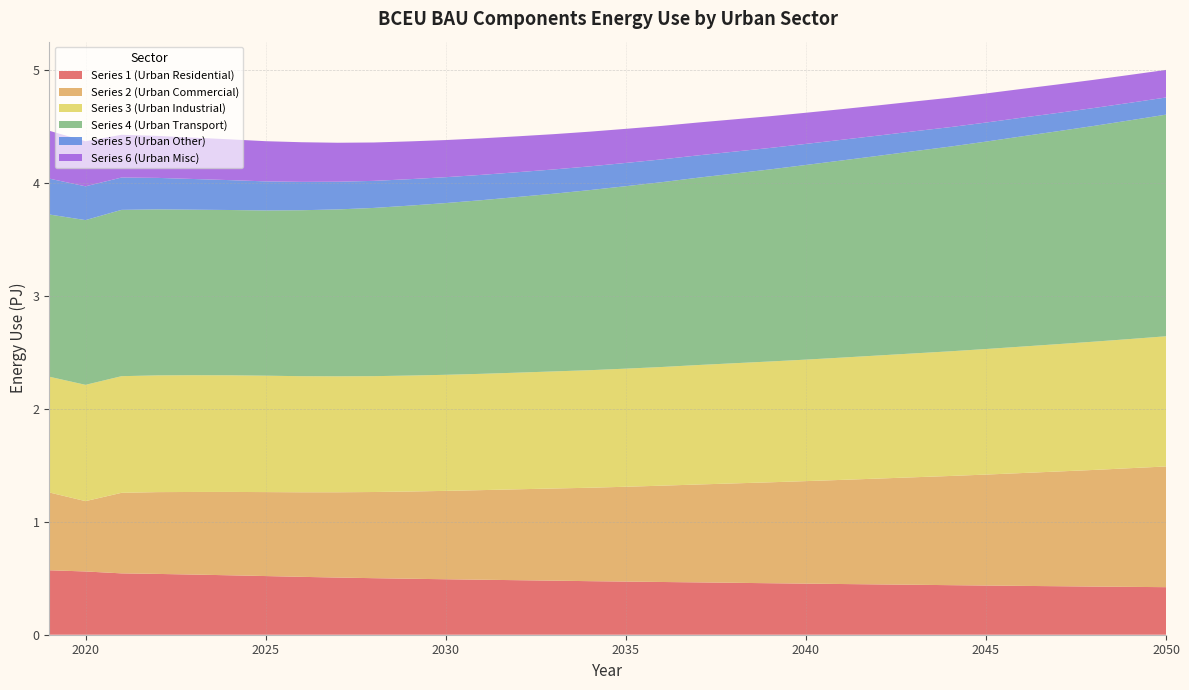

Reading right to left, extract all data points from this chart.

Series 1 (Urban Residential): 2050=421200000000000	2049=423900000000000	2048=426500000000000	2047=429600000000000	2046=432500000000000	2045=435700000000000	2044=439000000000000	2043=442500000000000	2042=445700000000000	2041=449100000000000	2040=452600000000000	2039=456100000000000	2038=459900000000000	2037=463600000000000	2036=467100000000000	2035=470700000000000	2034=474400000000000	2033=478800000000000	2032=483000000000000	2031=487100000000000	2030=491300000000000	2029=495900000000000	2028=500800000000000	2027=506300000000000	2026=512600000000000	2025=519600000000000	2024=526400000000000	2023=532700000000000	2022=538600000000000	2021=543400000000000	2020=560300000000000	2019=570800000000000
Series 2 (Urban Commercial): 2050=1069000000000000	2049=1051000000000000	2048=1033000000000000	2047=1016000000000000	2046=999400000000000	2045=982600000000000	2044=966900000000000	2043=952000000000000	2042=937200000000000	2041=922300000000000	2040=907800000000000	2039=893800000000000	2038=880300000000000	2037=866800000000000	2036=853000000000000	2035=839800000000000	2034=827400000000000	2033=816200000000000	2032=805100000000000	2031=793600000000000	2030=782700000000000	2029=772500000000000	2028=763100000000000	2027=755400000000000	2026=749000000000000	2025=743700000000000	2024=738200000000000	2023=731600000000000	2022=724400000000000	2021=713400000000000	2020=622800000000000	2019=688800000000000
Series 3 (Urban Industrial): 2050=1153000000000000	2049=1144000000000000	2048=1136000000000000	2047=1128000000000000	2046=1120000000000000	2045=1112000000000000	2044=1104000000000000	2043=1097000000000000	2042=1090000000000000	2041=1083000000000000	2040=1076000000000000	2039=1070000000000000	2038=1064000000000000	2037=1058000000000000	2036=1051000000000000	2035=1046000000000000	2034=1041000000000000	2033=1037000000000000	2032=1033000000000000	2031=1030000000000000	2030=1028000000000000	2029=1027000000000000	2028=1026000000000000	2027=1027000000000000	2026=1028000000000000	2025=1031000000000000	2024=1033000000000000	2023=1034000000000000	2022=1034000000000000	2021=1033000000000000	2020=1030000000000000	2019=1025000000000000
Series 4 (Urban Transport): 2050=1963000000000000	2049=1937000000000000	2048=1911000000000000	2047=1886000000000000	2046=1862000000000000	2045=1837000000000000	2044=1813000000000000	2043=1791000000000000	2042=1768000000000000	2041=1746000000000000	2040=1724000000000000	2039=1701000000000000	2038=1680000000000000	2037=1659000000000000	2036=1637000000000000	2035=1616000000000000	2034=1595000000000000	2033=1574000000000000	2032=1556000000000000	2031=1538000000000000	2030=1521000000000000	2029=1505000000000000	2028=1490000000000000	2027=1478000000000000	2026=1470000000000000	2025=1463000000000000	2024=1464000000000000	2023=1466000000000000	2022=1470000000000000	2021=1473000000000000	2020=1459000000000000	2019=1437000000000000
Series 5 (Urban Other): 2050=151900000000000	2049=155200000000000	2048=158600000000000	2047=162000000000000	2046=165400000000000	2045=168800000000000	2044=172400000000000	2043=175900000000000	2042=179500000000000	2041=183100000000000	2040=186600000000000	2039=190100000000000	2038=193900000000000	2037=197800000000000	2036=201800000000000	2035=206000000000000	2034=210300000000000	2033=214800000000000	2032=219500000000000	2031=224300000000000	2030=229200000000000	2029=234300000000000	2028=239700000000000	2027=245400000000000	2026=251200000000000	2025=257800000000000	2024=264700000000000	2023=271900000000000	2022=279100000000000	2021=286300000000000	2020=299400000000000	2019=317500000000000
Series 6 (Urban Misc): 2050=244300000000000	2049=247200000000000	2048=249700000000000	2047=252200000000000	2046=254900000000000	2045=257800000000000	2044=260600000000000	2043=264000000000000	2042=267500000000000	2041=271300000000000	2040=276000000000000	2039=281200000000000	2038=286000000000000	2037=291100000000000	2036=296600000000000	2035=302000000000000	2034=307300000000000	2033=312600000000000	2032=317700000000000	2031=323400000000000	2030=328900000000000	2029=334600000000000	2028=340000000000000	2027=345200000000000	2026=351100000000000	2025=356000000000000	2024=361300000000000	2023=366100000000000	2022=371800000000000	2021=378800000000000	2020=398900000000000	2019=423700000000000